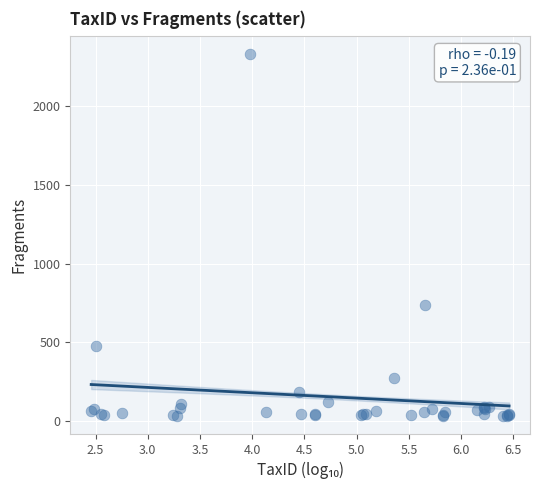

What Y value in the scatter plot is closest to 1184?

740